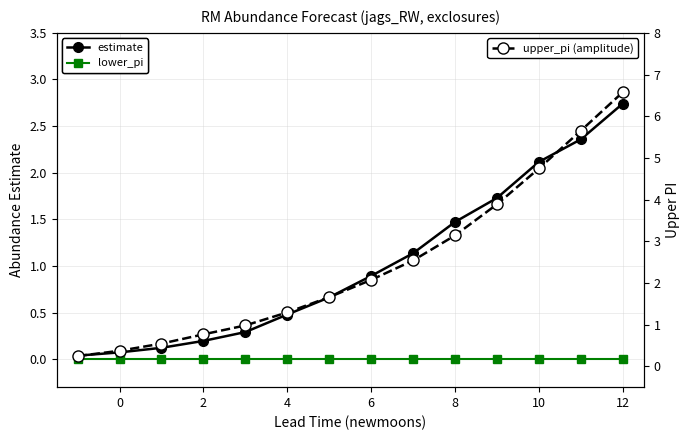

Reading left to right, extract all data points from this chart.

estimate: 0.0	0.1	0.1	0.2	0.3	0.5	0.7	0.9	1.1	1.5	1.7	2.1	2.4	2.7
lower_pi: 0.0	0.0	0.0	0.0	0.0	0.0	0.0	0.0	0.0	0.0	0.0	0.0	0.0	0.0
upper_pi: 0.2	0.4	0.5	0.8	1.0	1.3	1.7	2.1	2.5	3.1	3.9	4.7	5.7	6.6